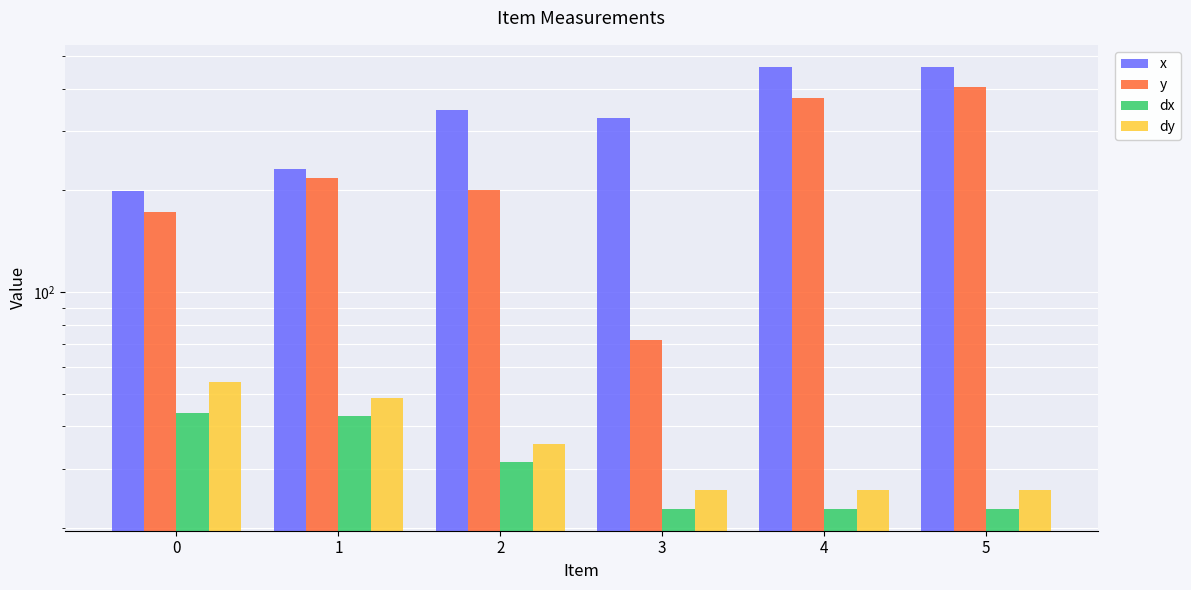

The y series shows 123.1 at 3. True or false?

False